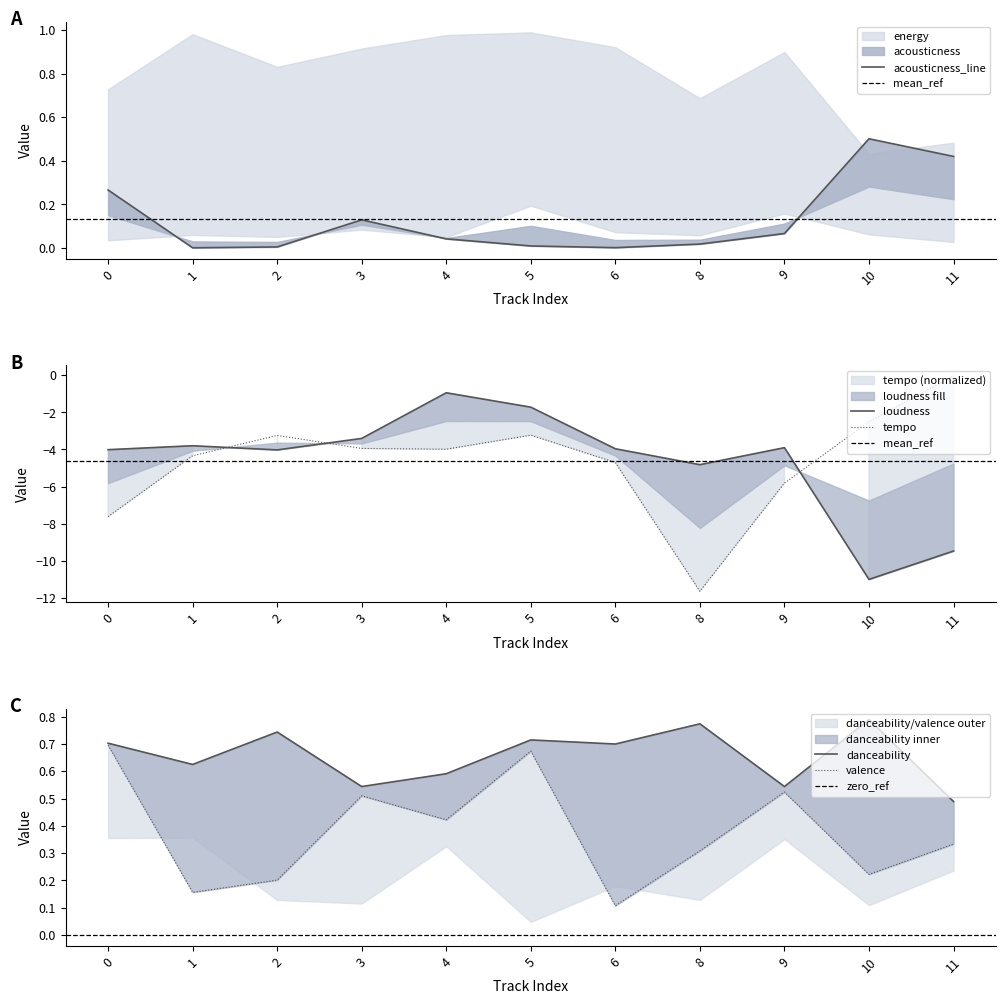

Is it true that tempo equals -5.7 at 1?

False